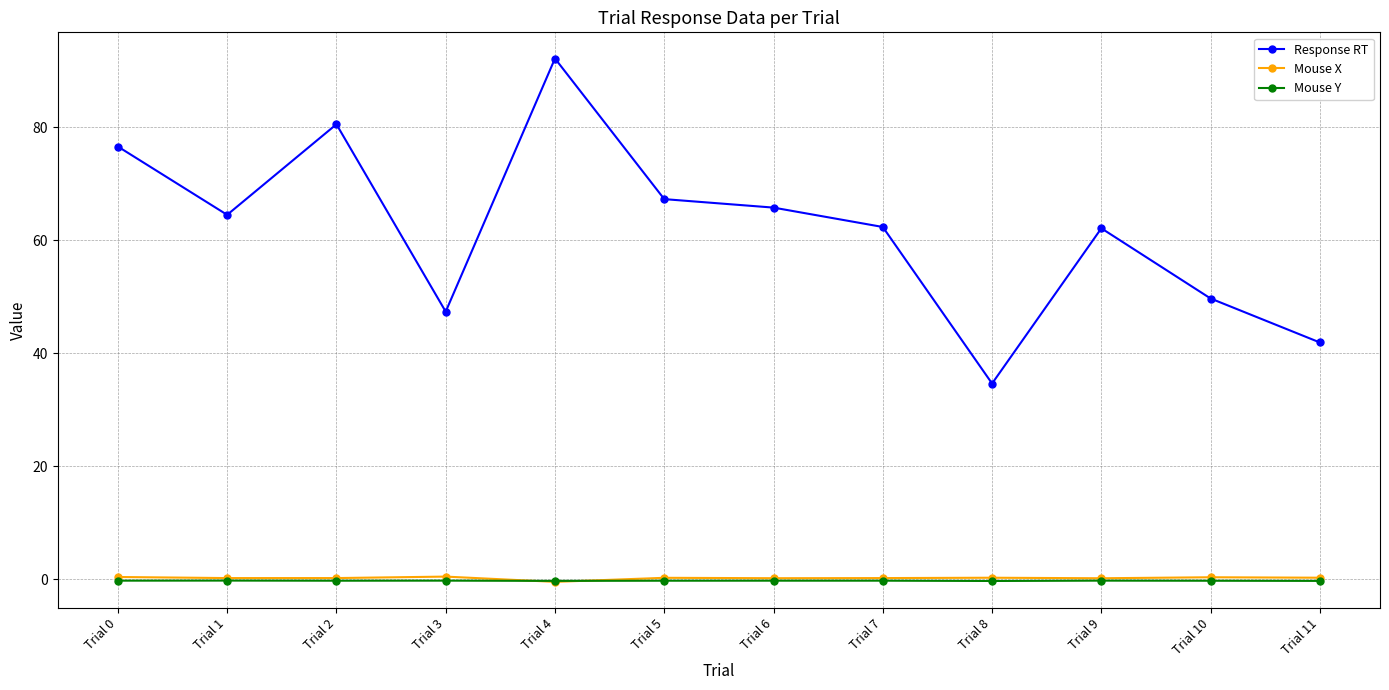

At which category is the sum across all series the highest?

Trial 4